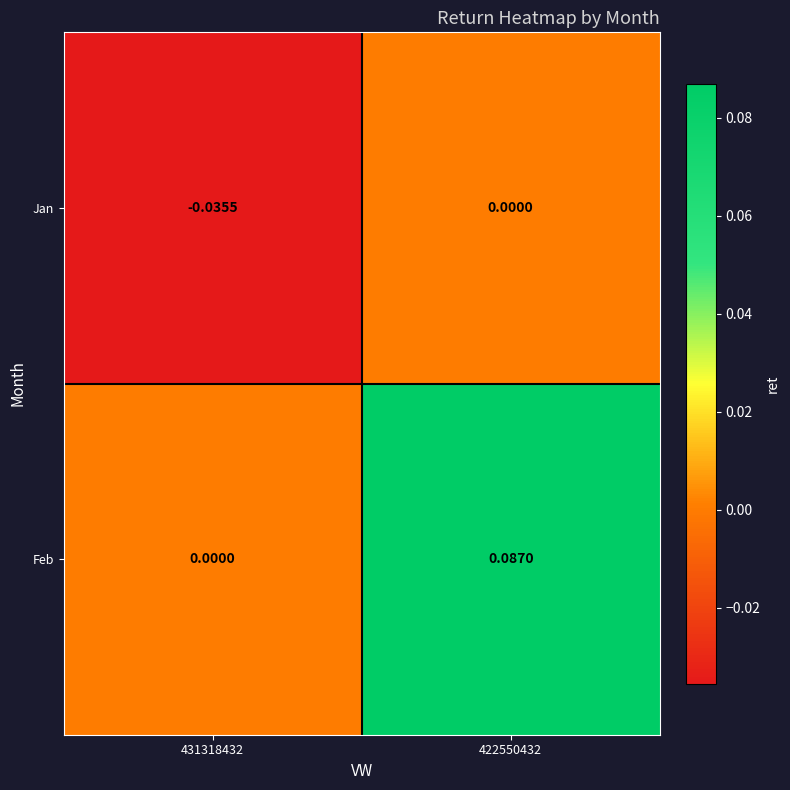

At 431318432, list the series in order from smallest to largest.

Jan, Feb